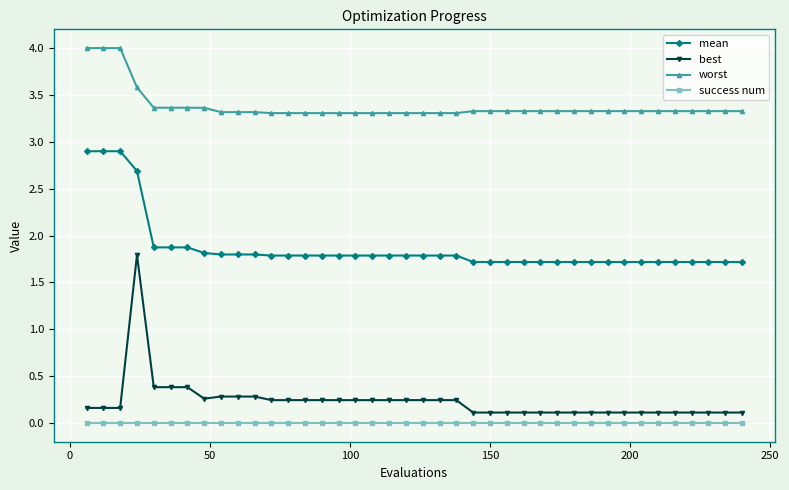

Which series has the largest total across all categories?

worst